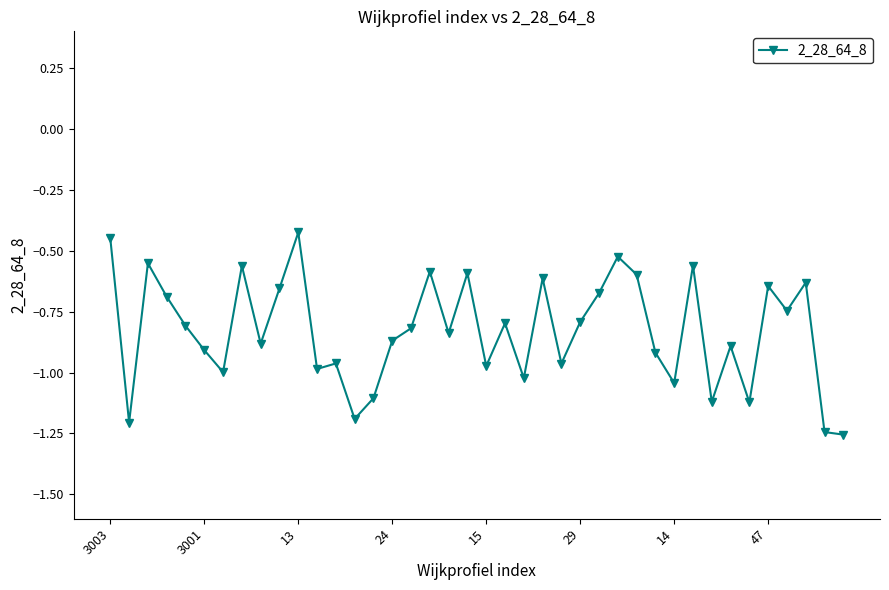

What is the difference between the second highest and minimum values?

0.8